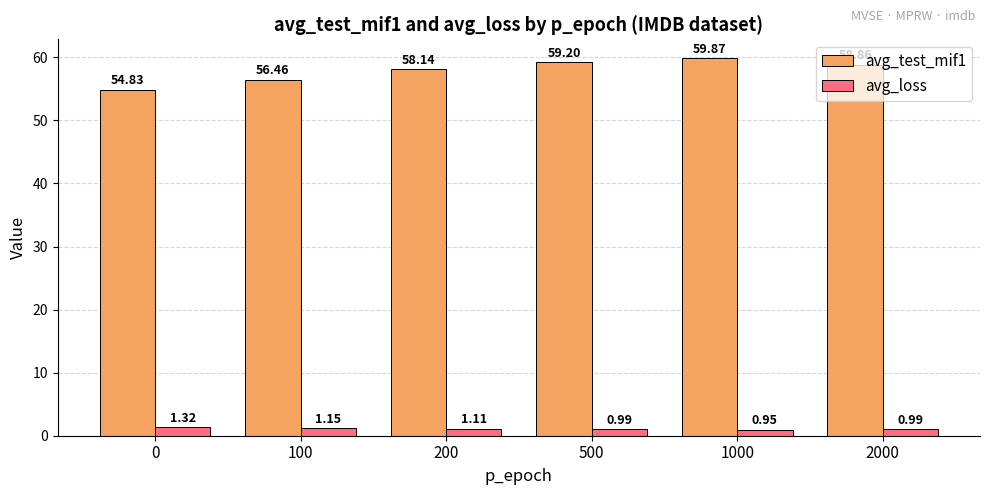

Which series has the largest range (max minus min)?

avg_test_mif1